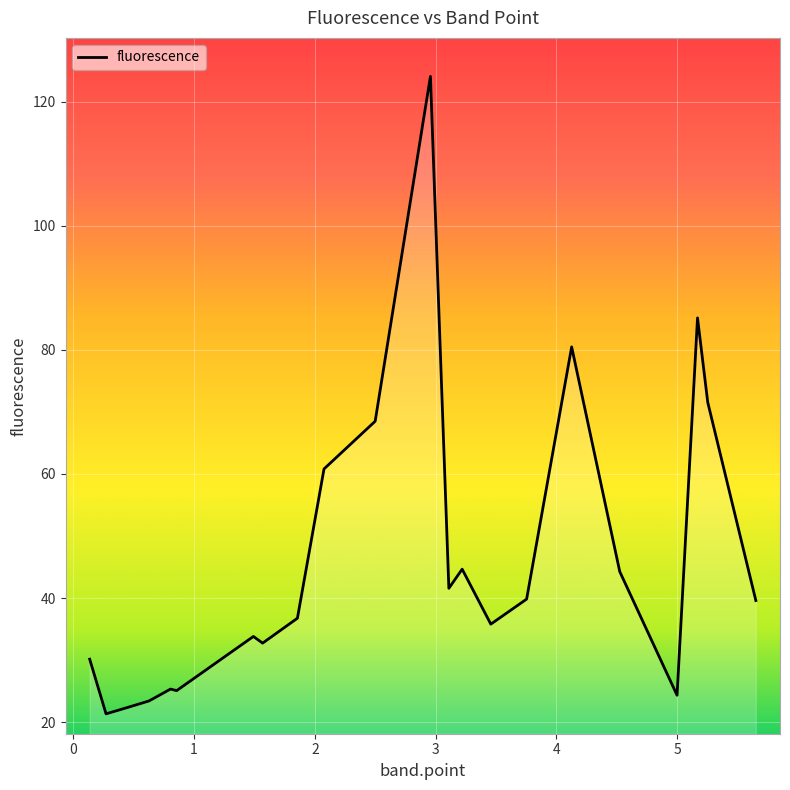

What is the difference between the maximum and minimum values?

102.7